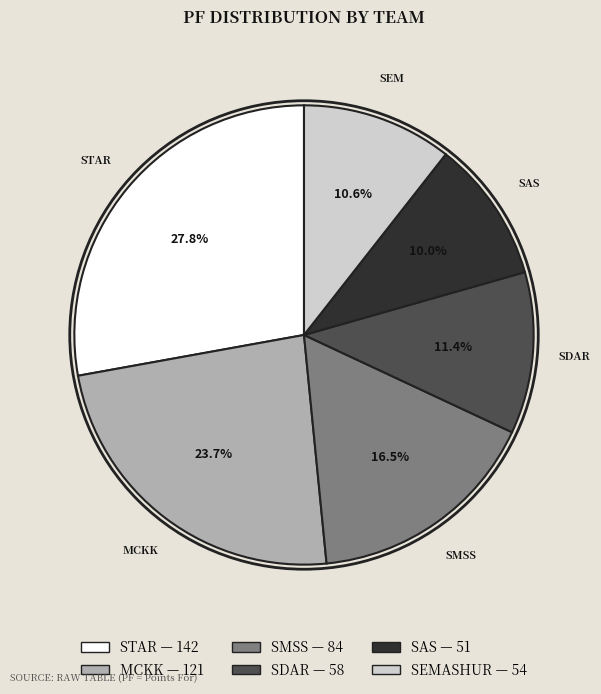

Is there a majority slice in this chart?

No